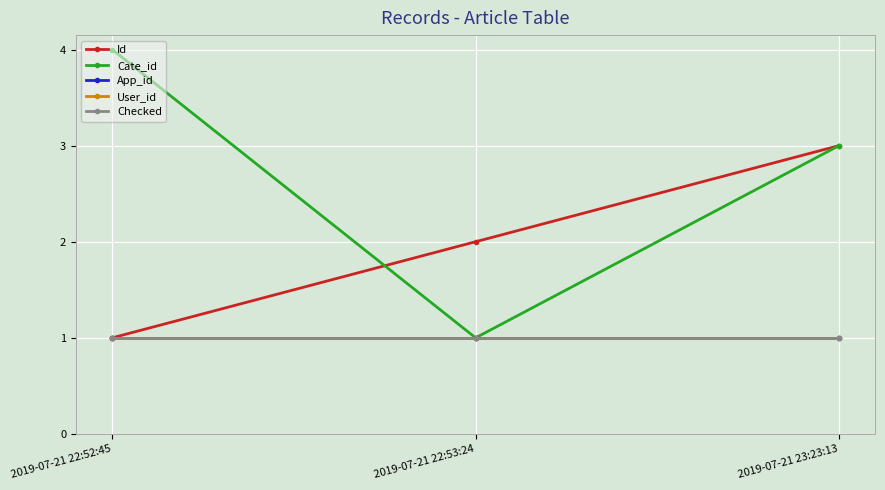

How many values in the Id series exceed 2?

1